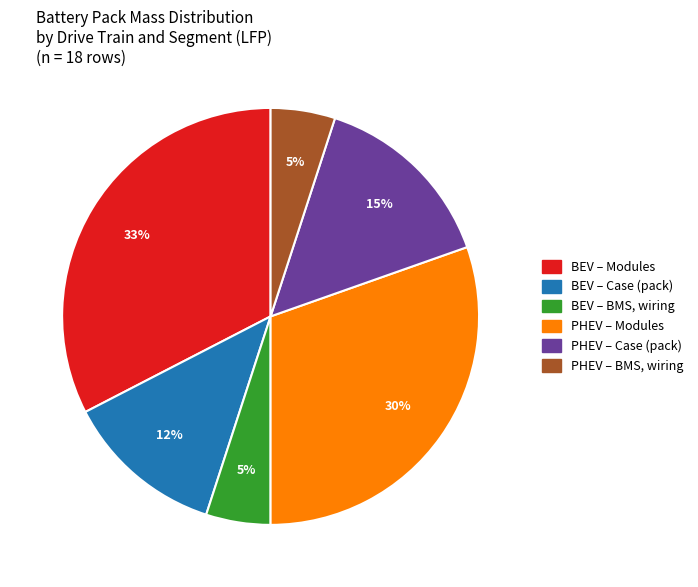

Is there any slice that represents more than half of the pie?

No